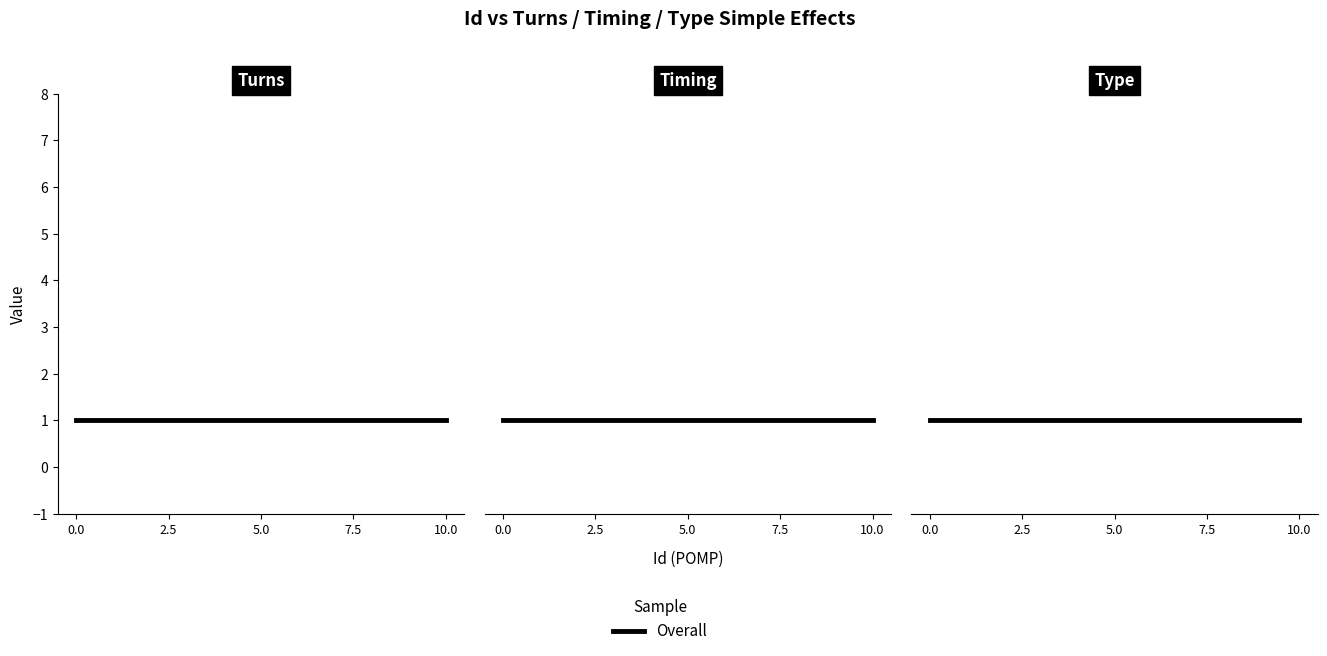

At which category is the sum across all series the highest?

1